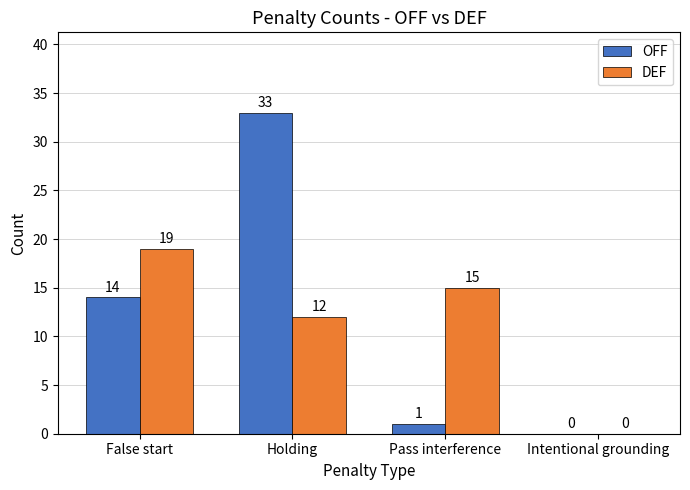

True or false: DEF has a value of 23 at Pass interference.

False